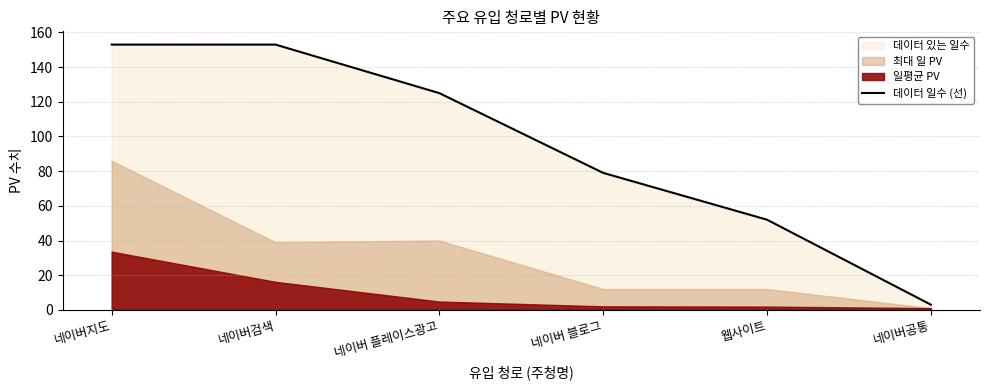

The chart shows a value of 153 at 네이버지도. True or false?

True